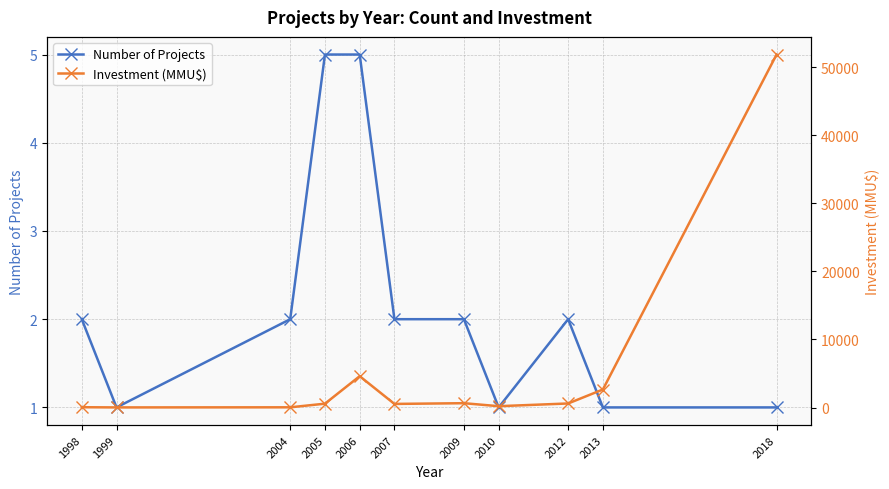

What is the value of the Number of Projects point at the 2nd from the left?

1